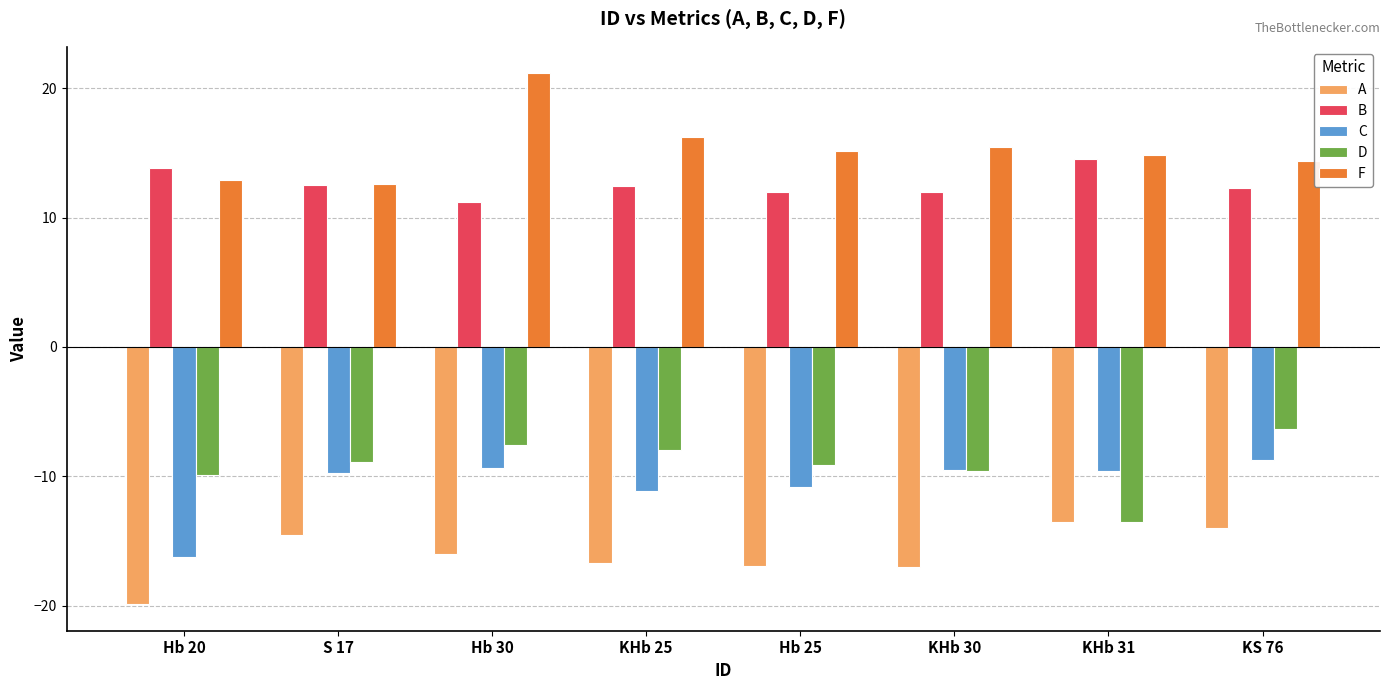

List the series in order of their peak value, highest first.

F, B, D, C, A